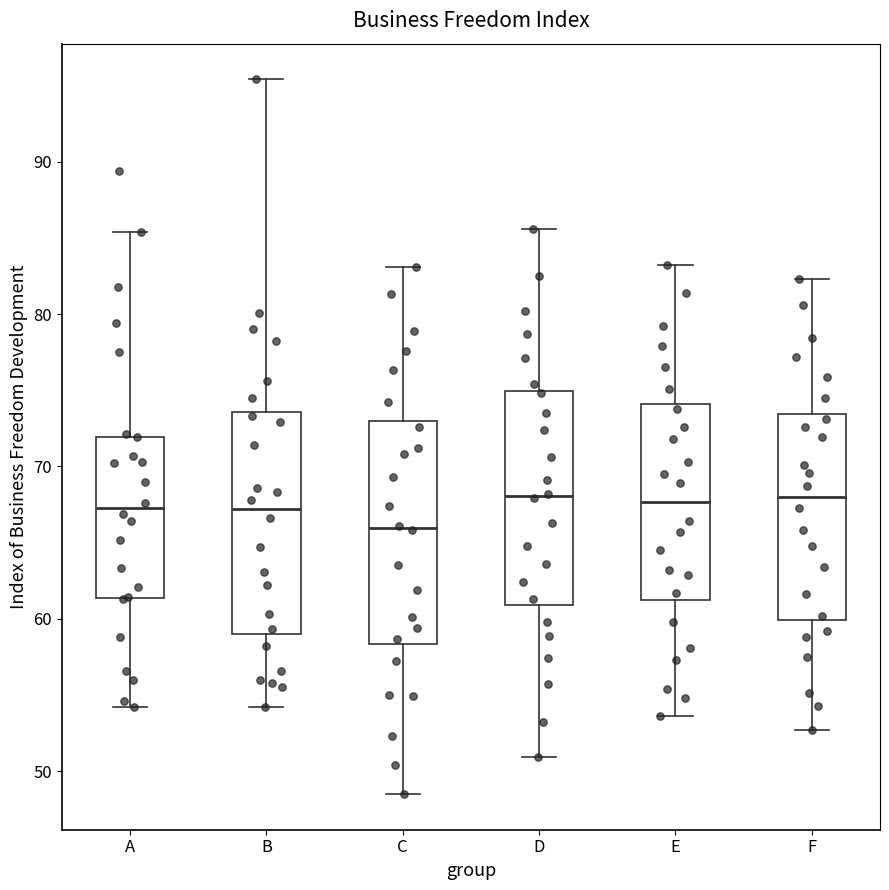

Where is the lower edge of the box for C on the y-axis? The values are not printed on the chart, so give them approximately, as read against the axis.

58